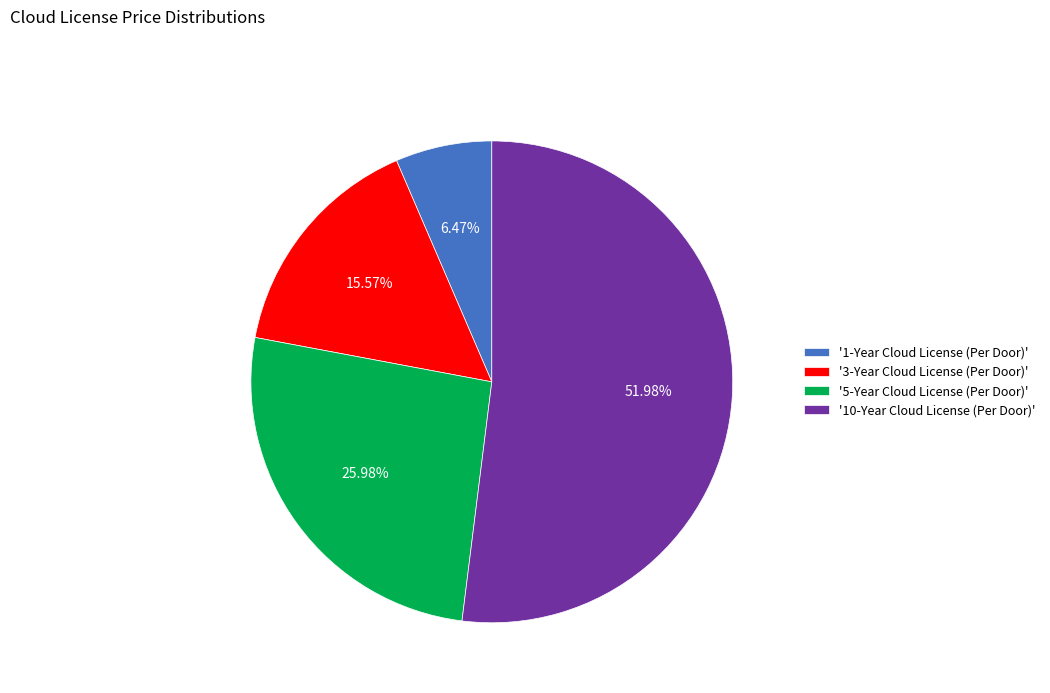

Between '10-Year Cloud License (Per Door)' and '3-Year Cloud License (Per Door)', which is larger?

'10-Year Cloud License (Per Door)'